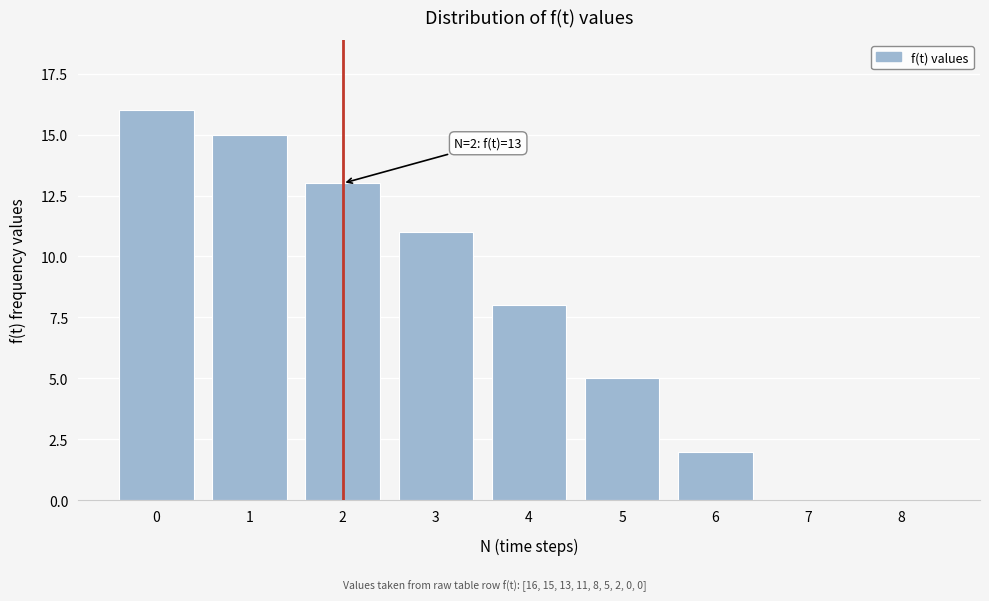

Reading left to right, transcribe all the data shown in this chart.

0=16	1=15	2=13	3=11	4=8	5=5	6=2	7=0	8=0